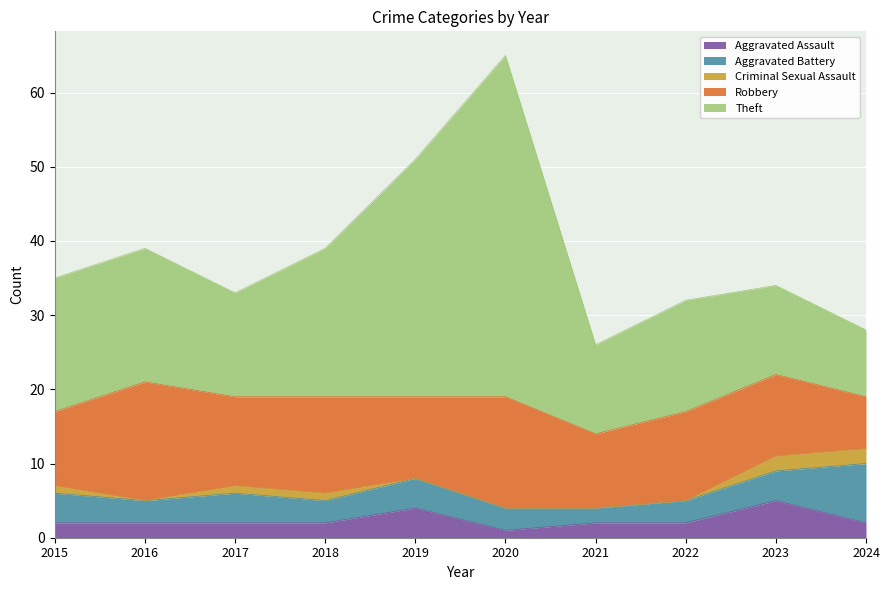

What is the value of the Aggravated Battery point at the 1st from the left?

4